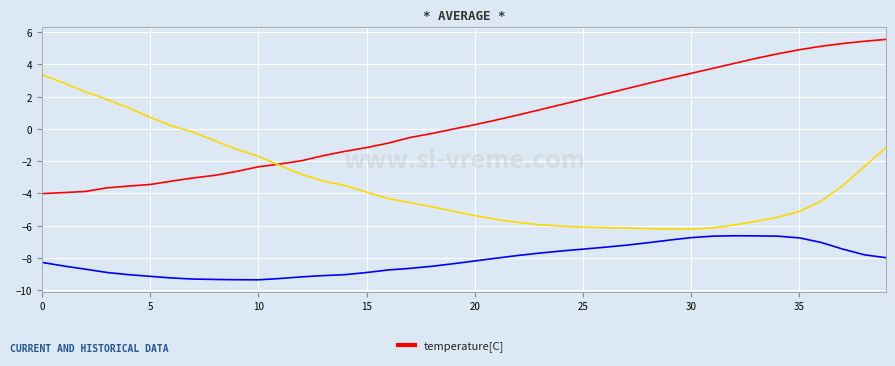

What is the greatest value displayed?

5.6